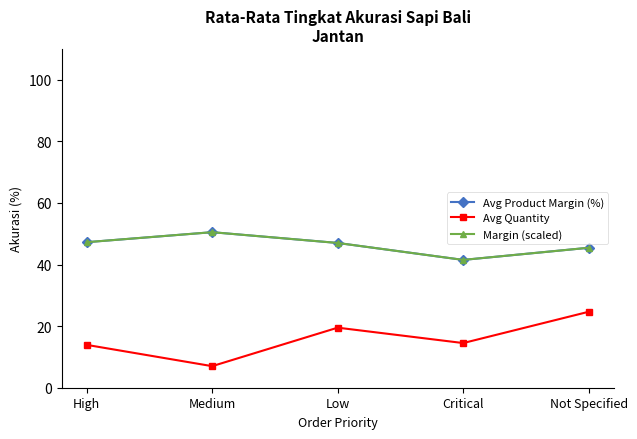

Rank the series by their maximum value, from lowest to highest.

Avg Quantity, Avg Product Margin (%), Margin (scaled)